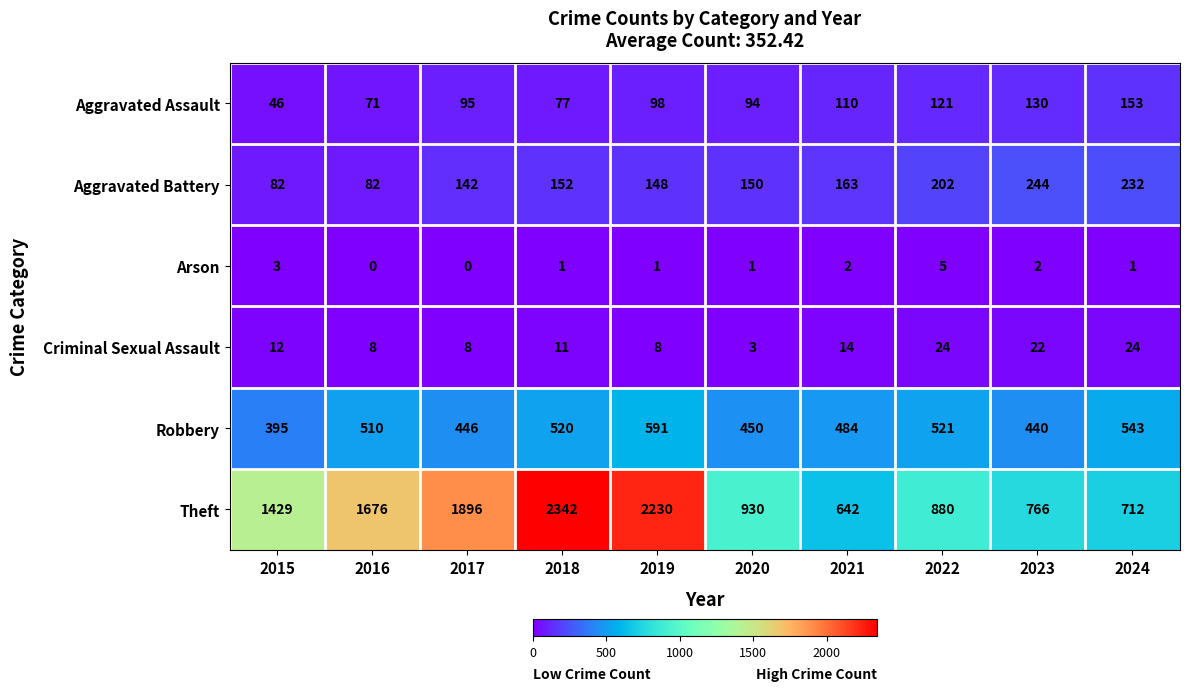

How many series are shown in this chart?

6